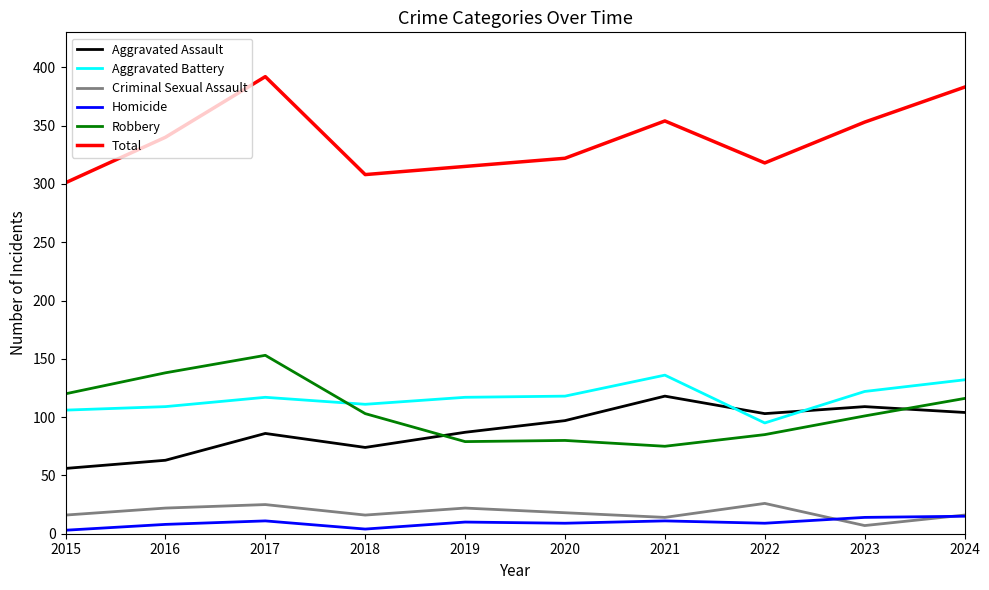

What is the difference between the second highest and minimum values in the Homicide series?

11